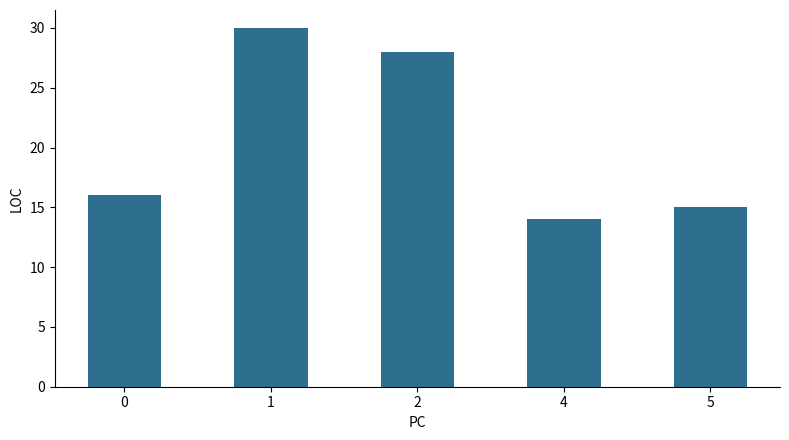

List the labels in order of value, largest first.

1, 2, 0, 5, 4